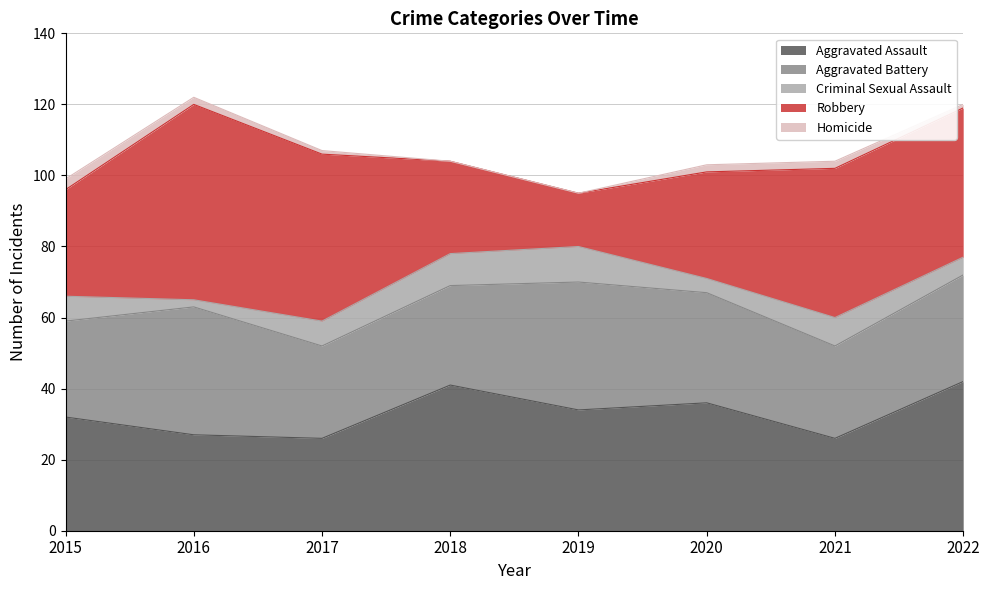

True or false: Robbery and Homicide intersect in this chart.

False